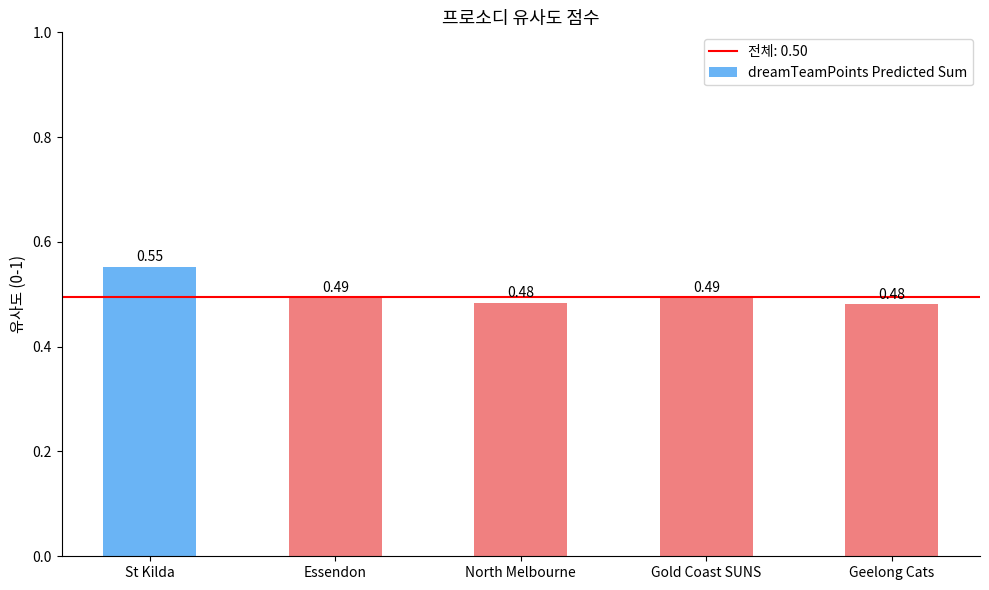

What is the sum of all values?

2.5